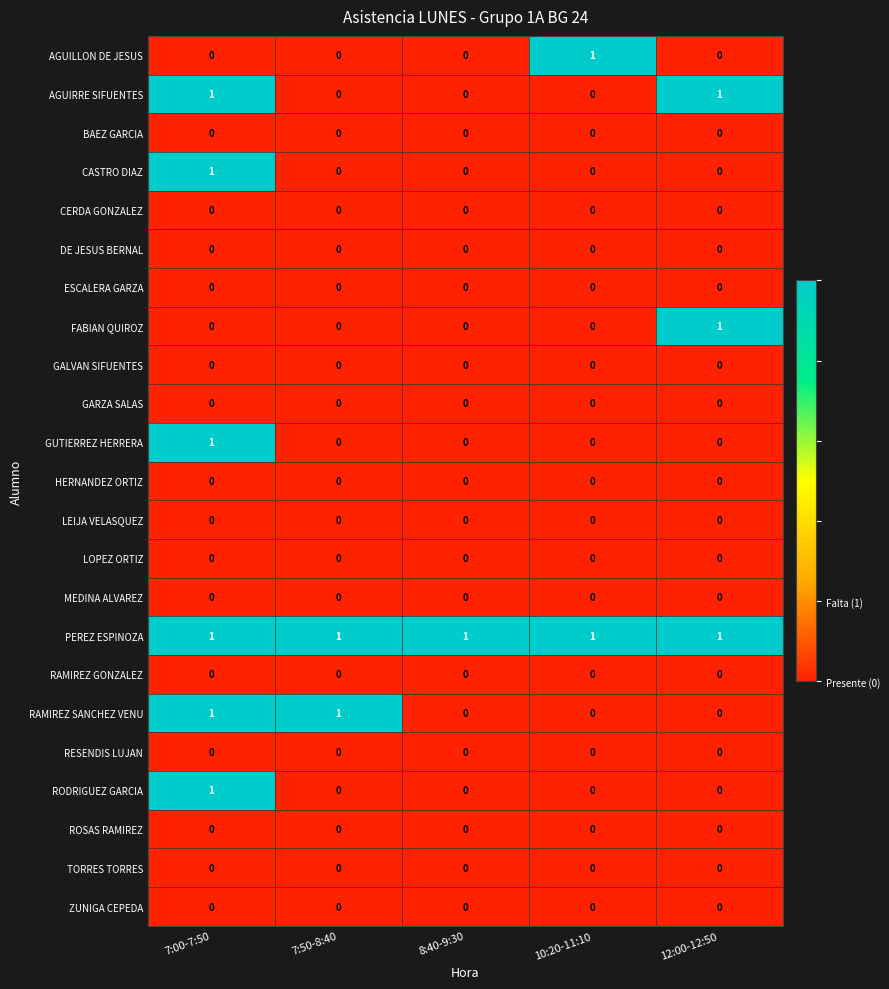

At which category is the sum across all series the highest?

7:00-7:50